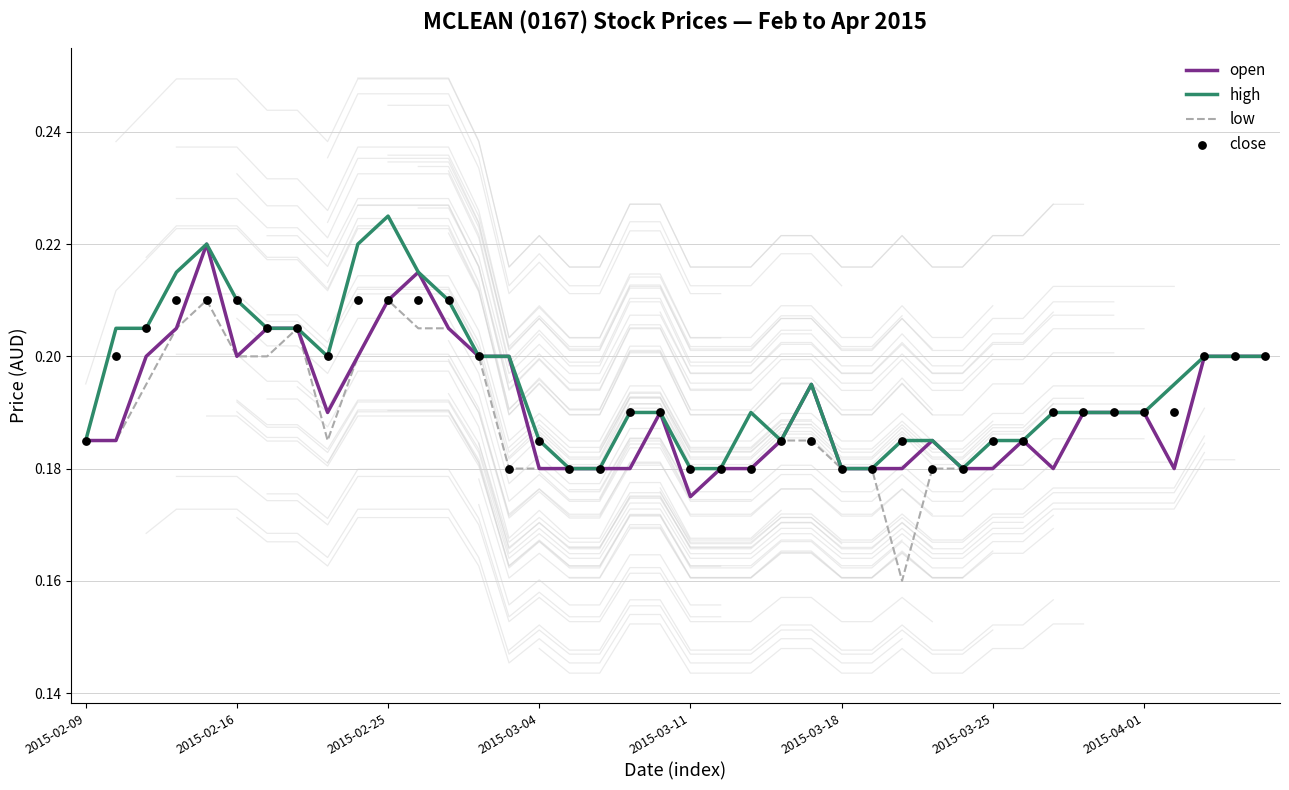

What are all the series names shown in the legend?

open, high, low, close